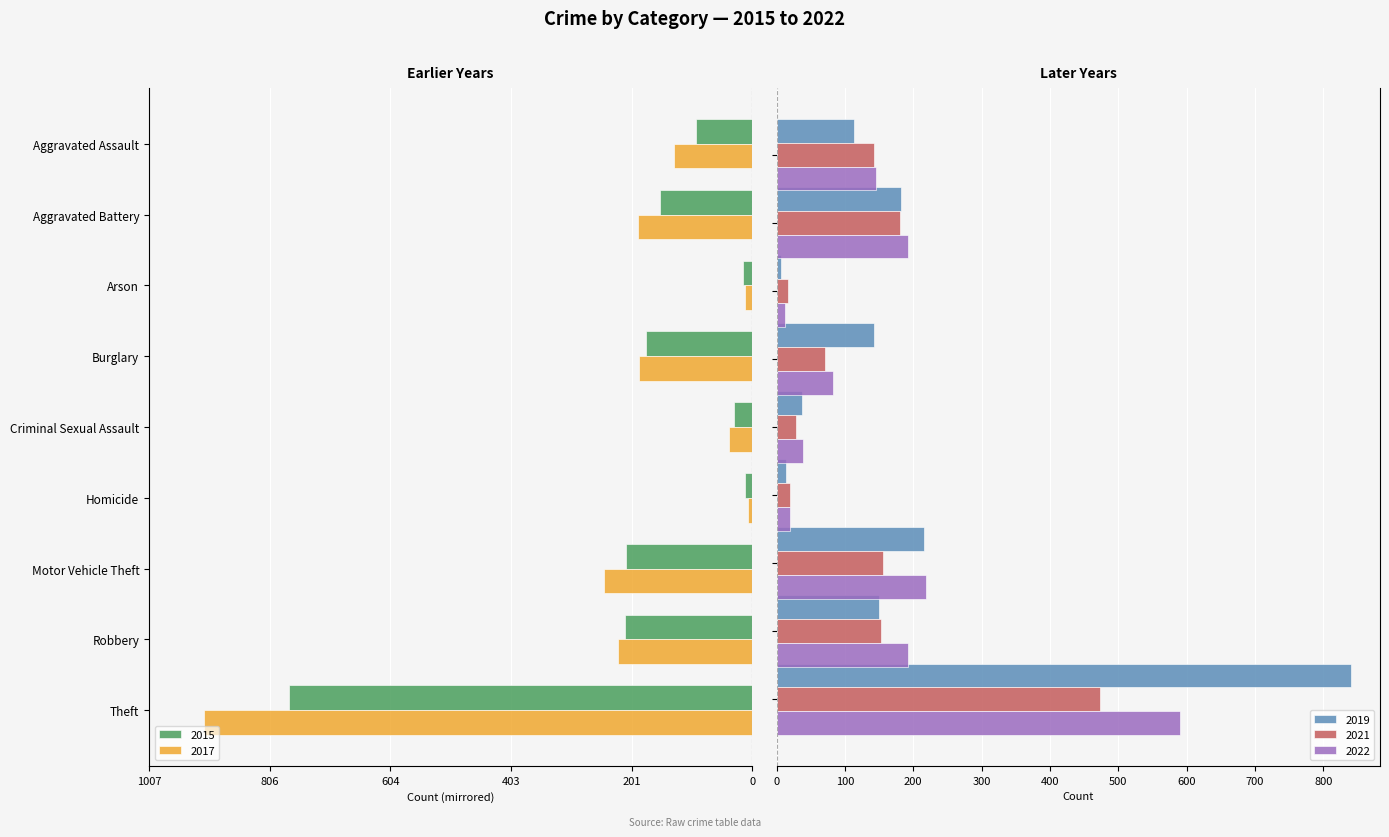

What is the average value of the 2022 series?

166